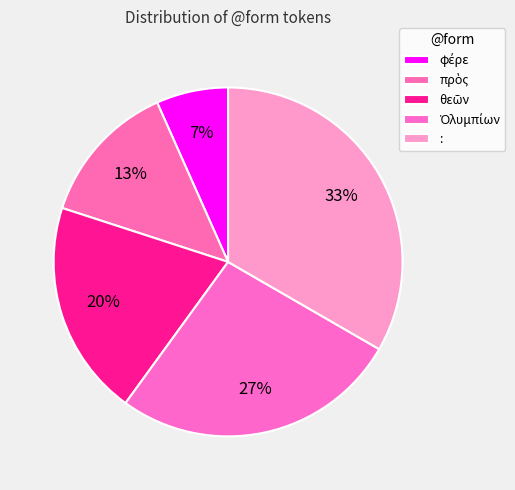

How many segments does this pie chart have?

5